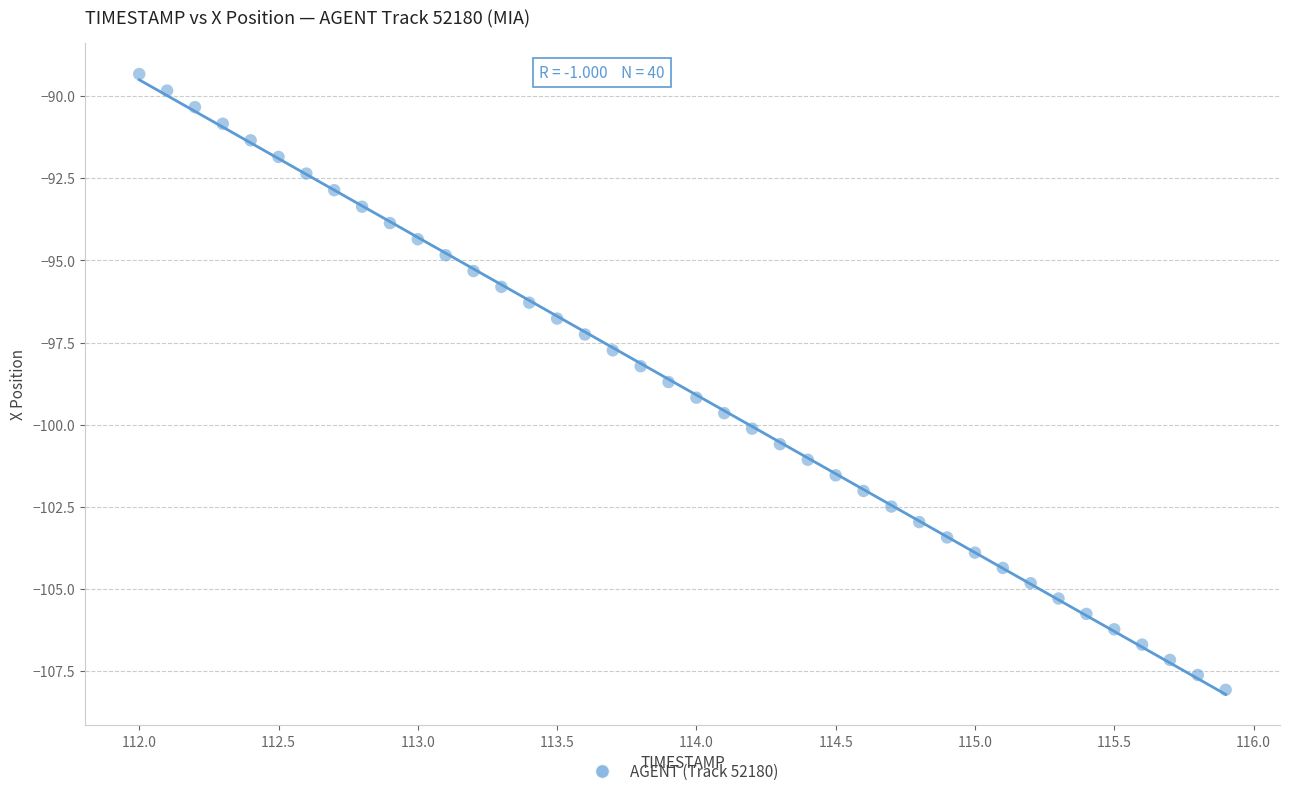

What is the range of Y values (max minus min)?

18.7